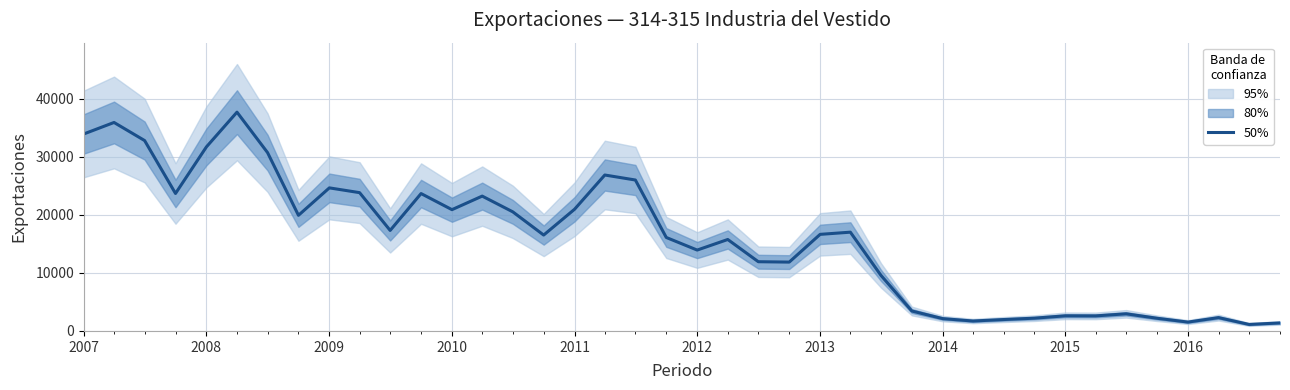

The value of 50% at 2008 is 31729. True or false?

True